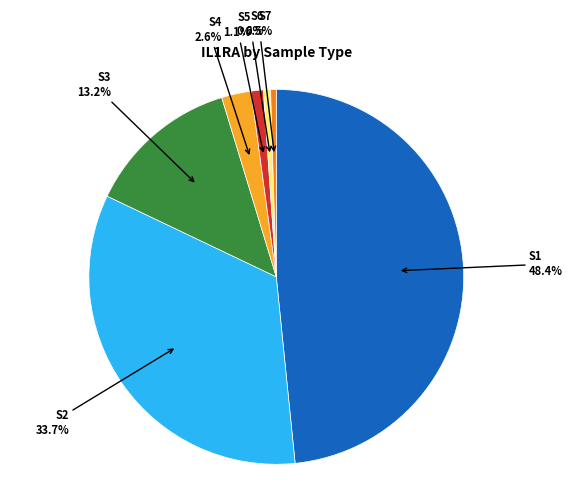

Is there a majority slice in this chart?

No